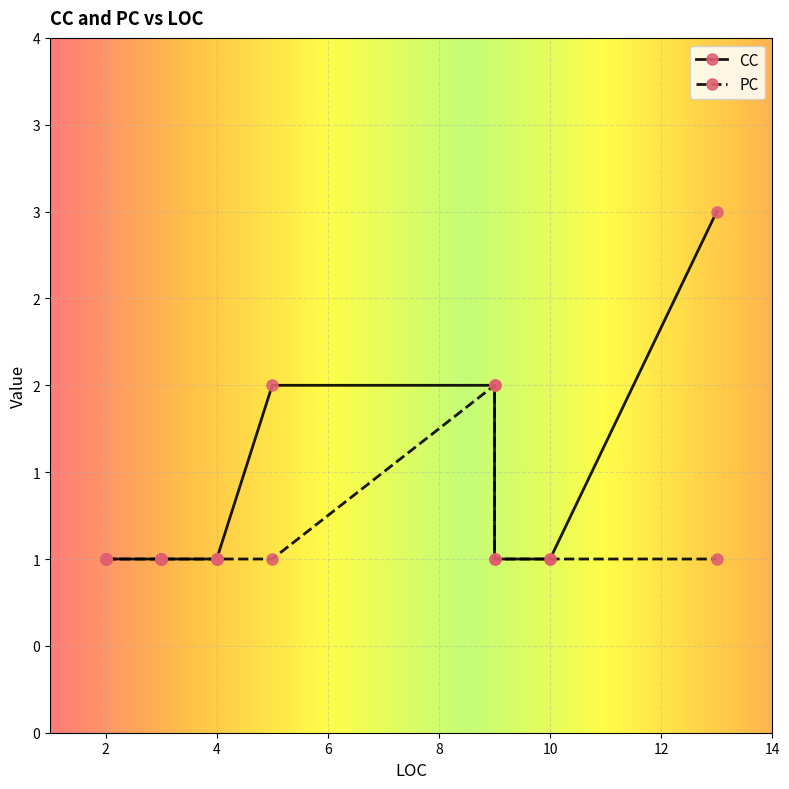

How many interior local peaks does the PC series have?

1